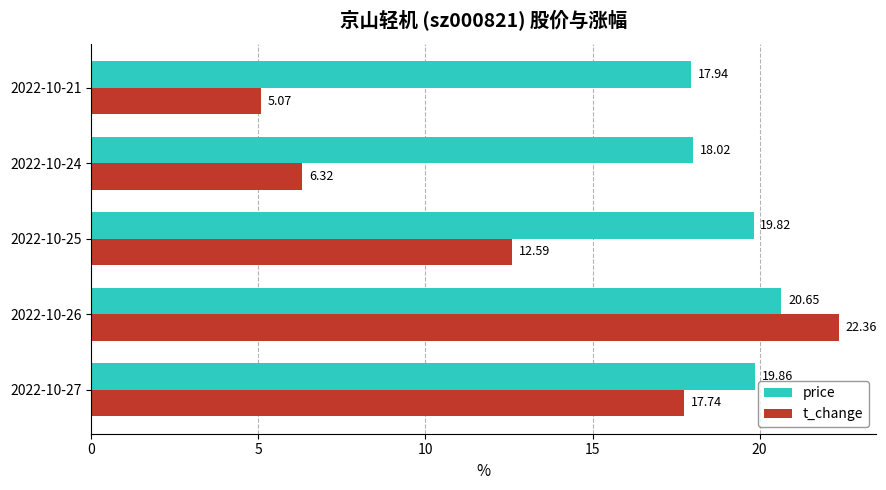

Which series has the largest total across all categories?

price